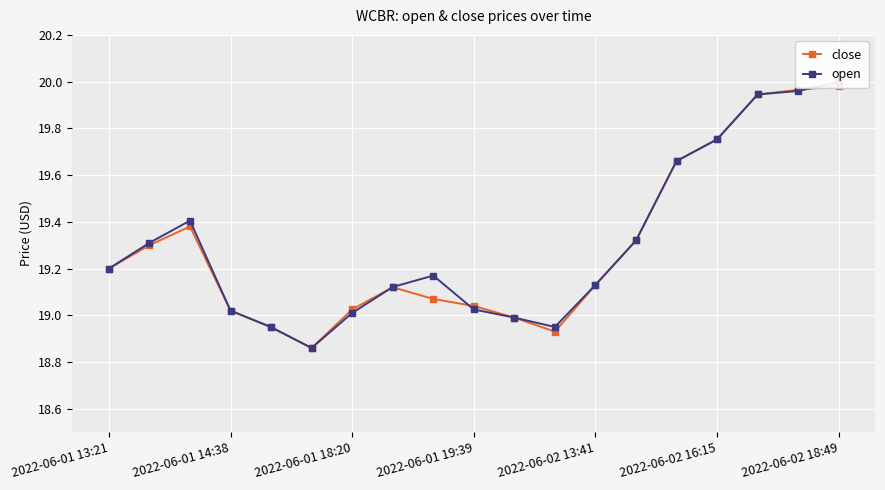

What value does the open series have at 8?

19.2